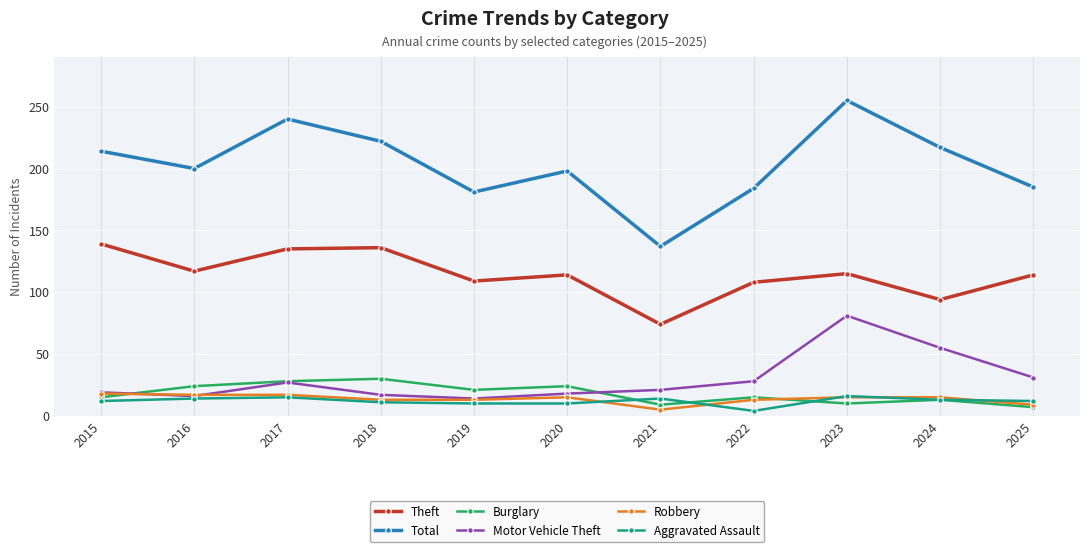

What is the difference between the Burglary values at 2022 and 2024?

2